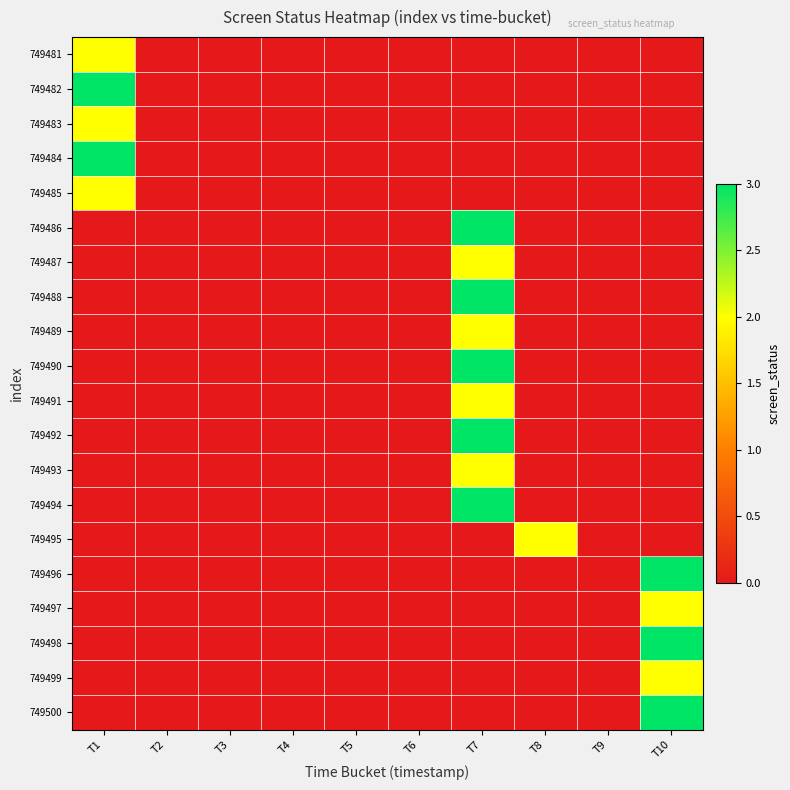

At T1, list the series in order from largest to smallest.

749482, 749484, 749481, 749483, 749485, 749486, 749487, 749488, 749489, 749490, 749491, 749492, 749493, 749494, 749495, 749496, 749497, 749498, 749499, 749500